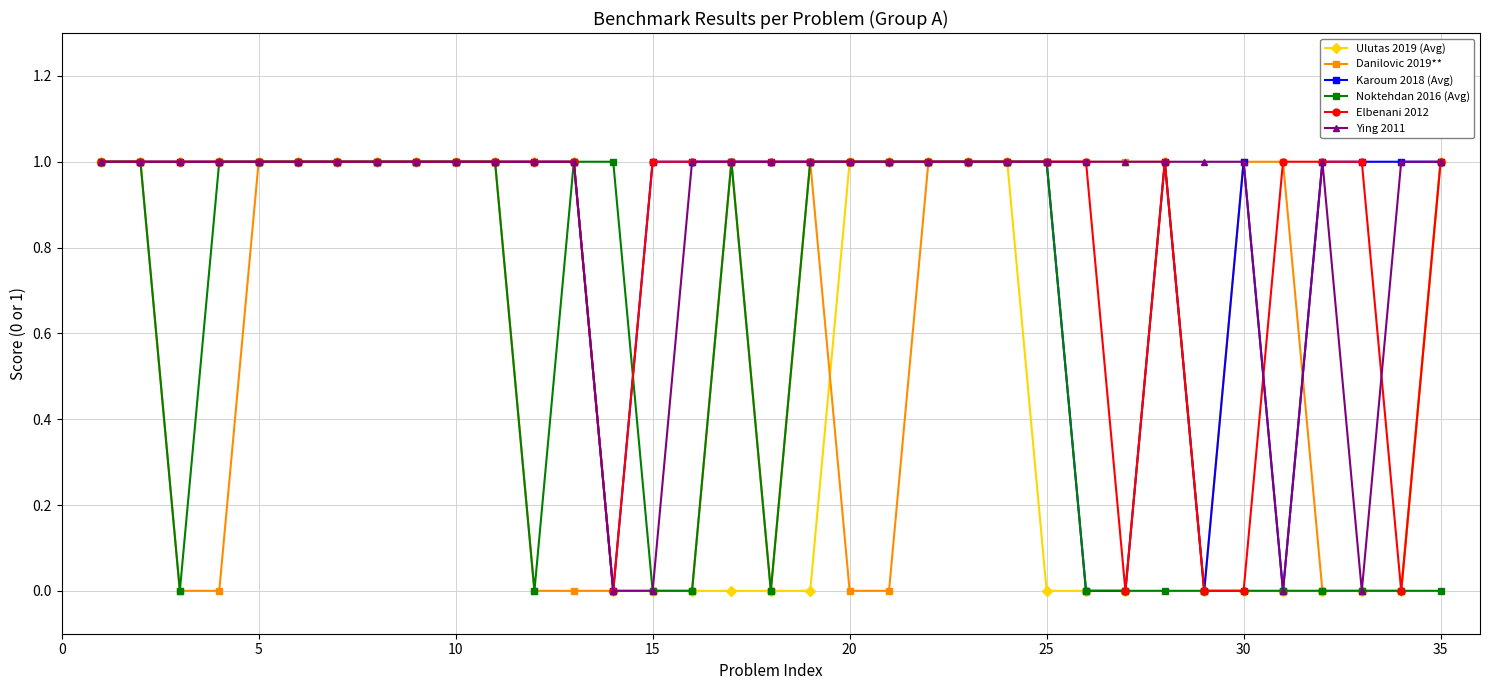

What is the average value of the Noktehdan 2016 (Avg) series?

1